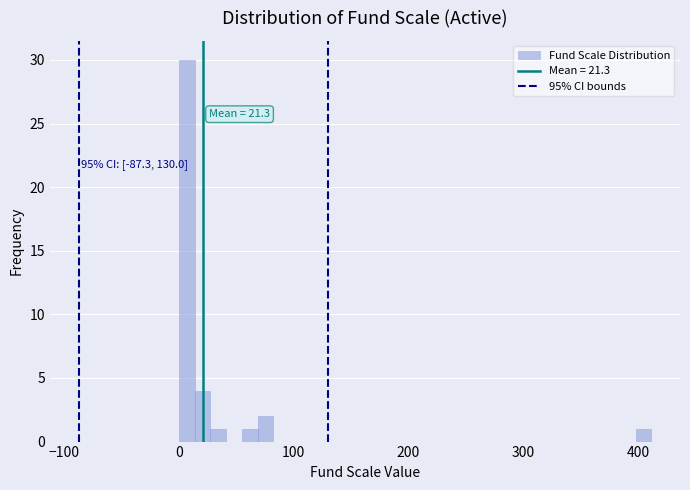

Read against the x-axis, roughly where is the centre of the tallest bar?

10